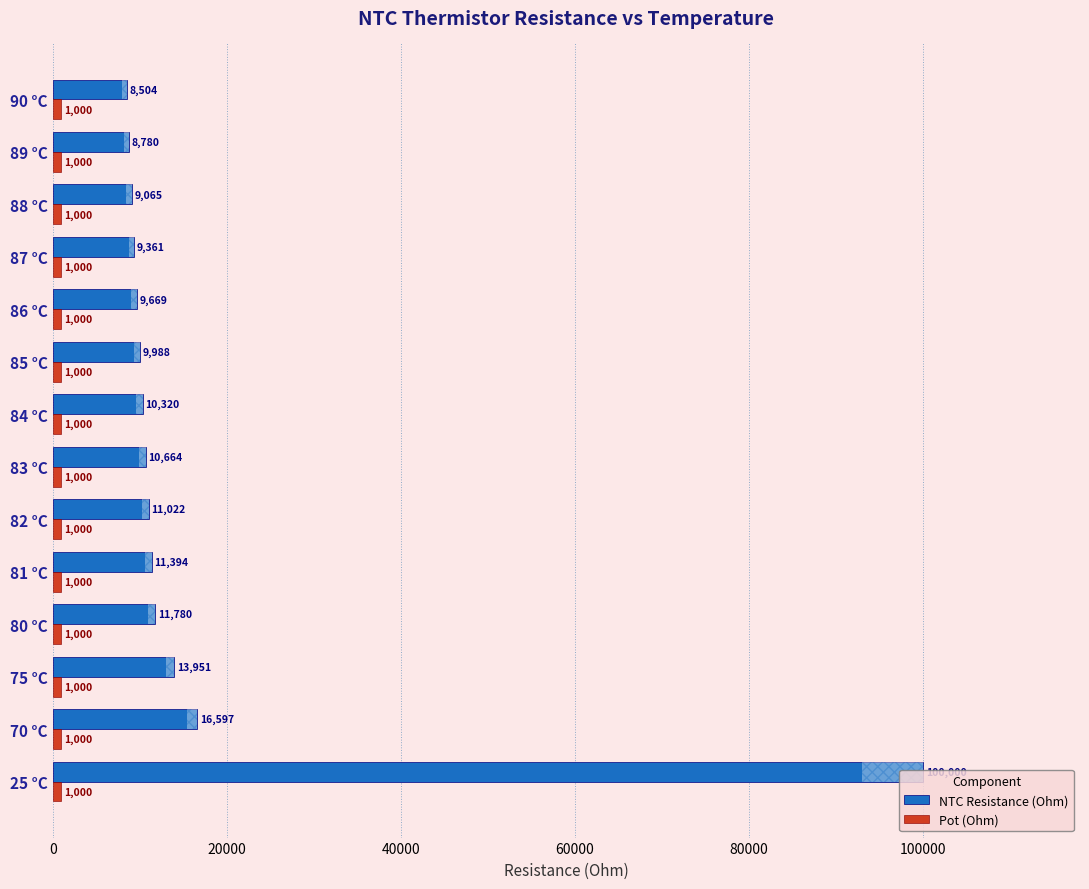

What is the difference between the NTC Resistance (Ohm) values at 86 °C and 85 °C?

319.0